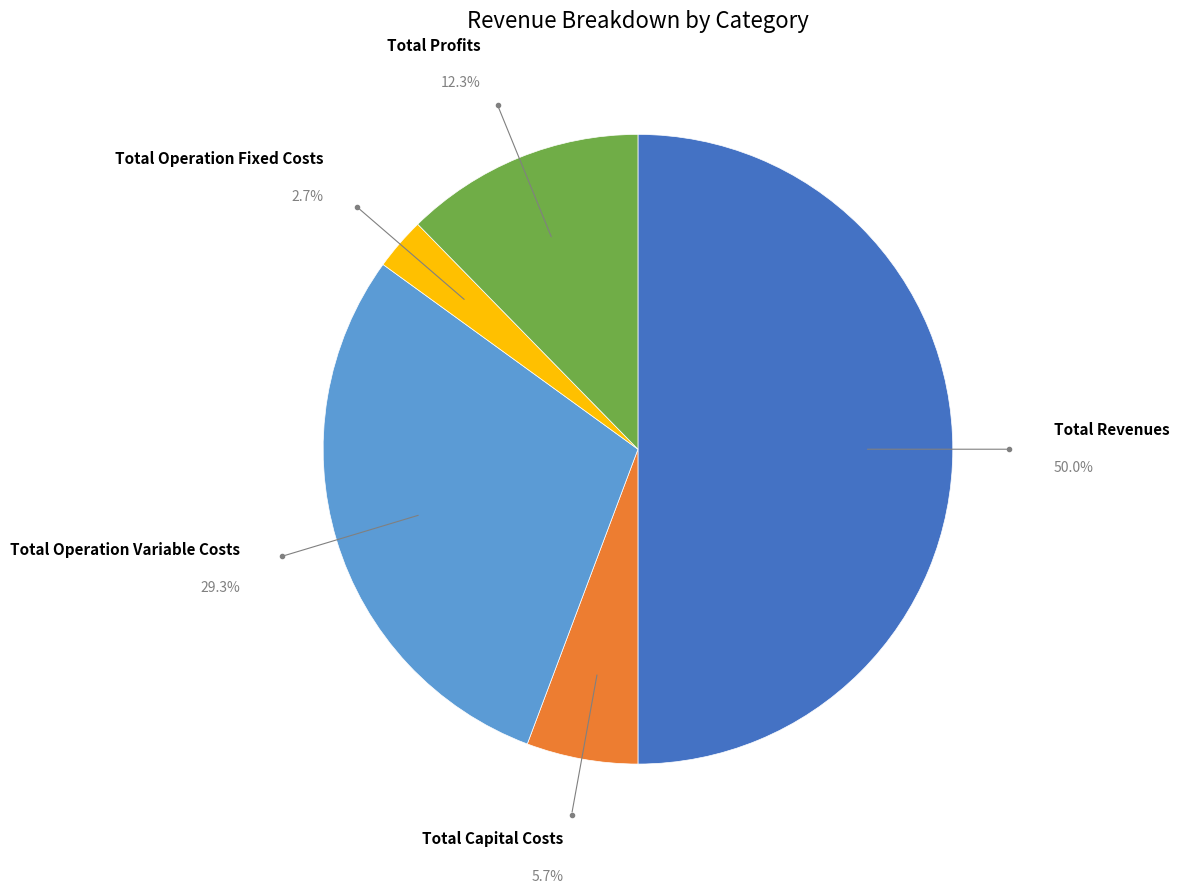

How many segments does this pie chart have?

5